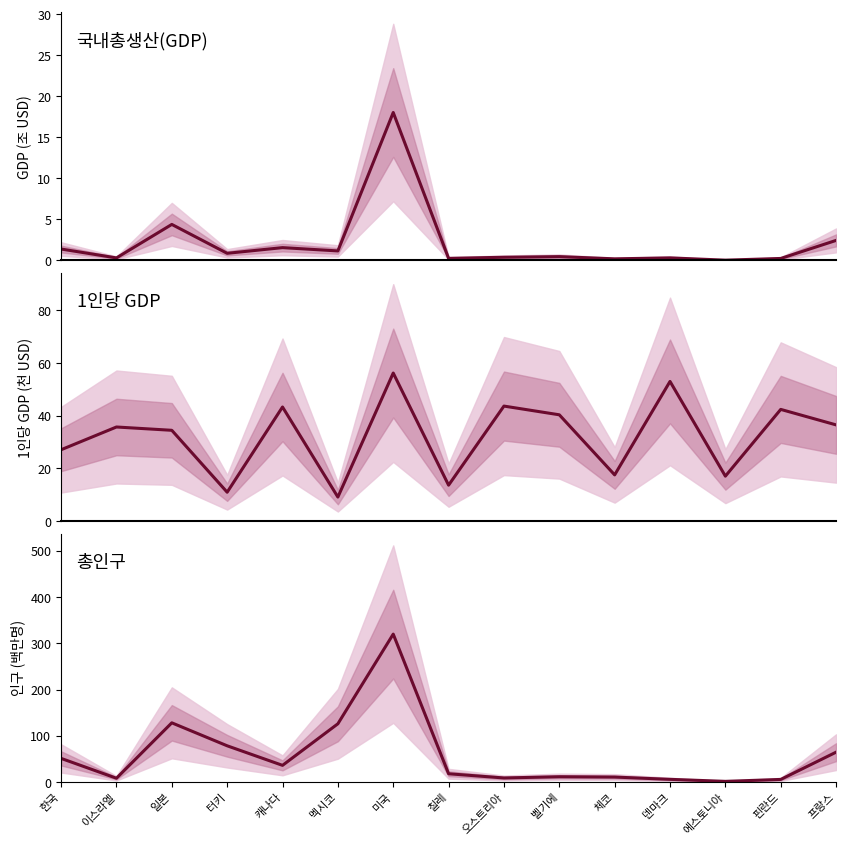

How many data points in 1인당 GDP are less than 35?

7